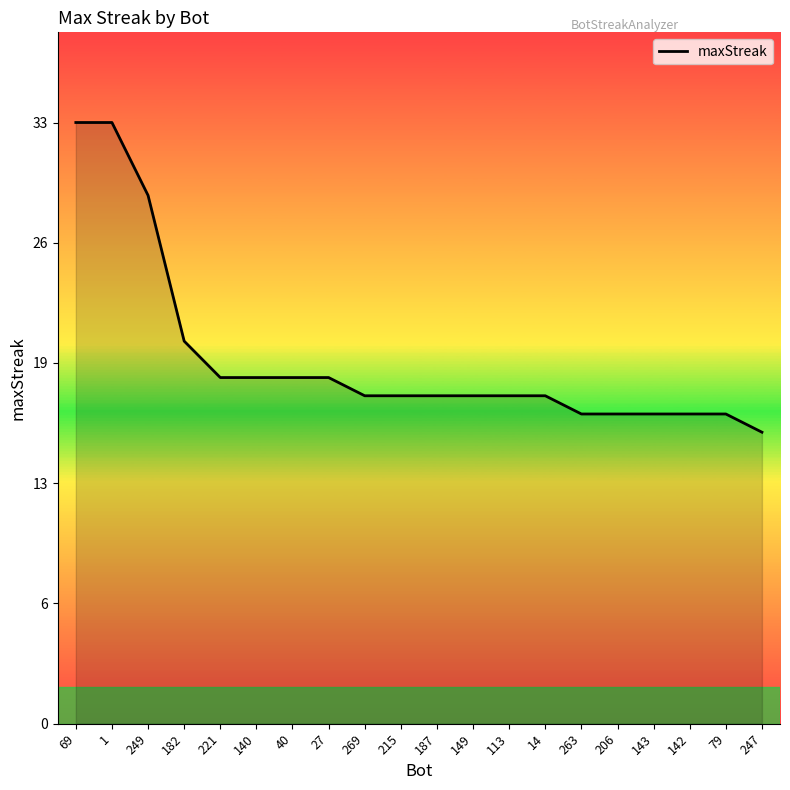

Does the chart display data point markers on the line(s)?

No